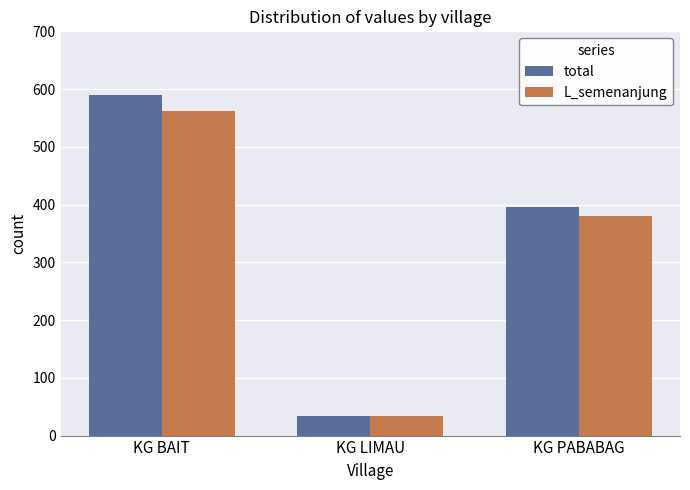

How many data points in total are less than 395?

1